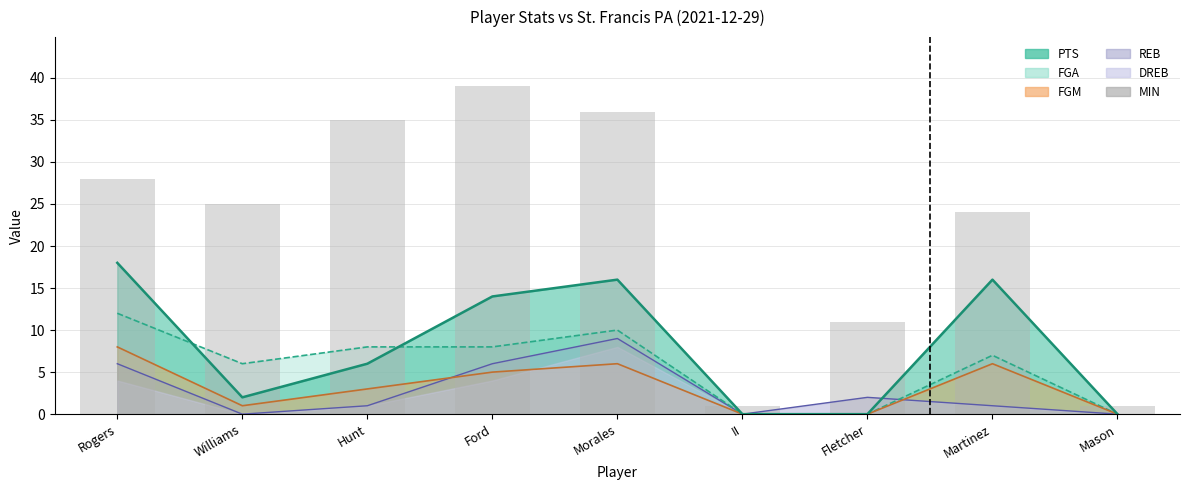

Reading left to right, extract all data points from this chart.

28	25	35	39	36	1	11	24	1